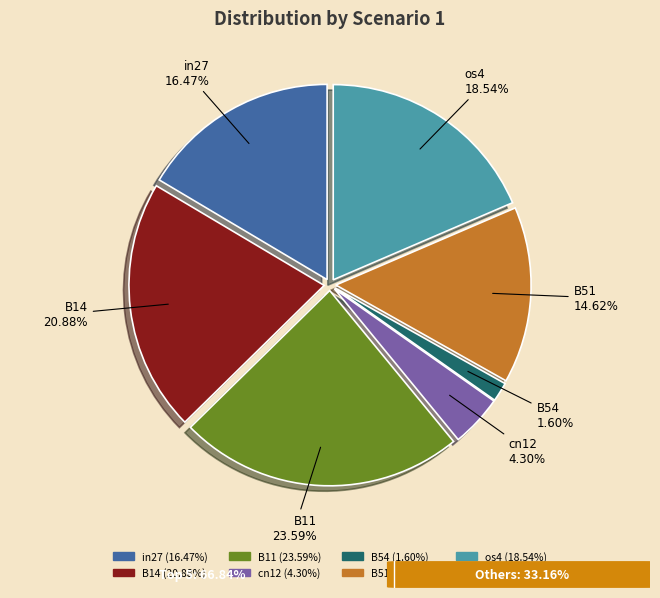

Between B54 and B51, which is larger?

B51